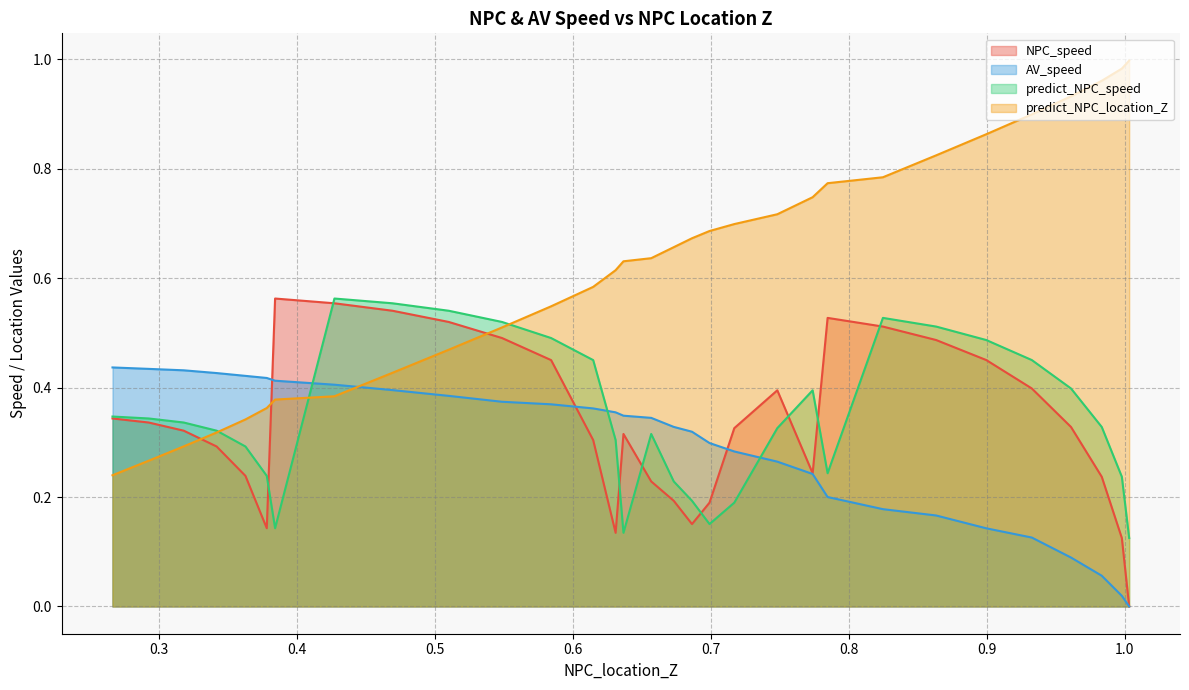

At which label is predict_NPC_location_Z closest to 0?

0.2664133805495046